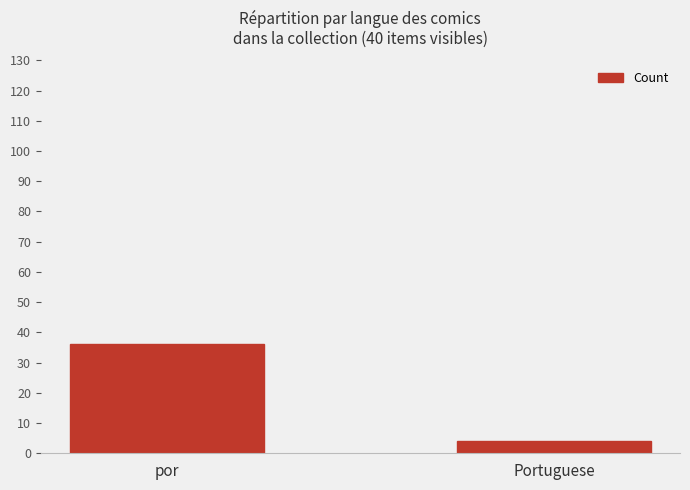

What is the label of the 1st bar from the right?

Portuguese